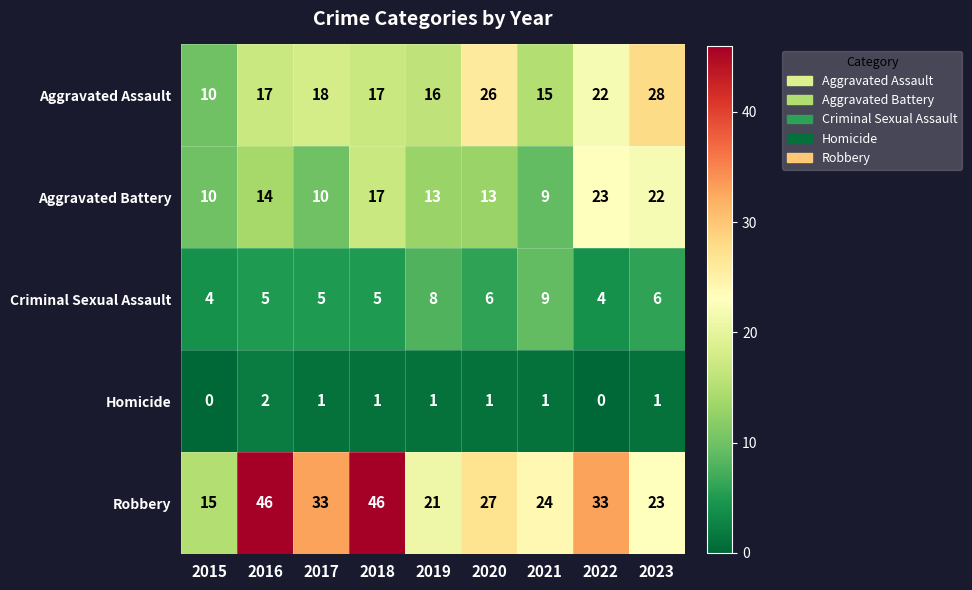

What is the sum of all Homicide values?

8